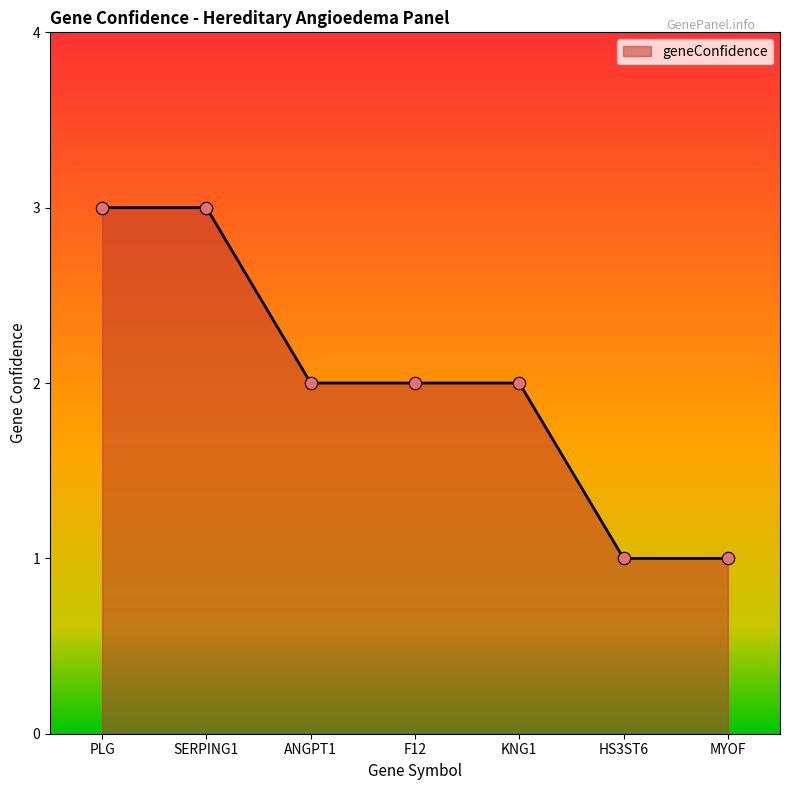

What is the ratio of the value at PLG to the value at ANGPT1?

1.5